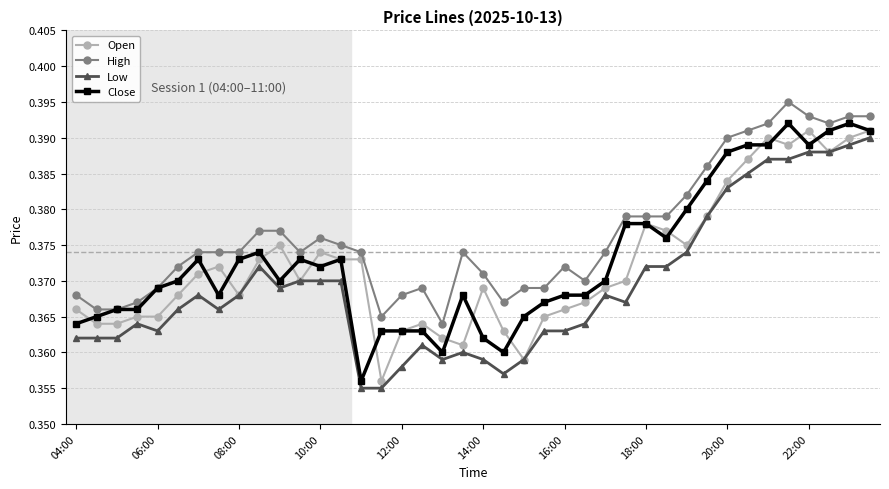

How many Close values are between 0 and 1?

40